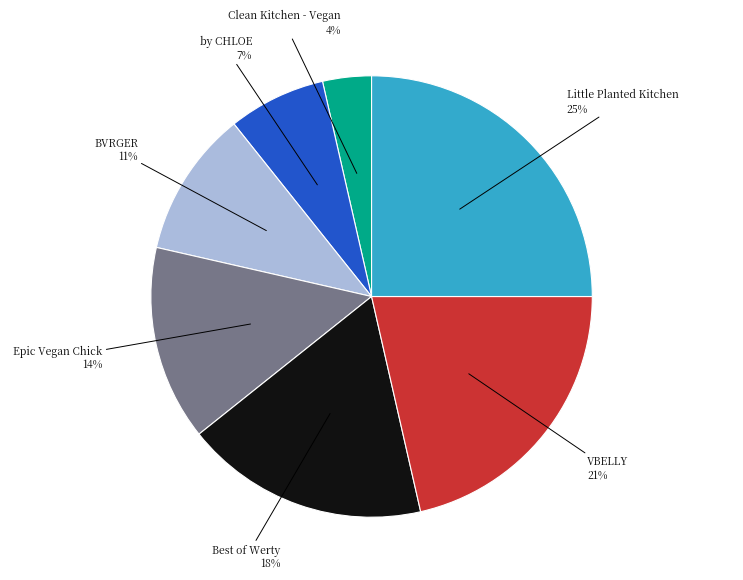

Is there any slice that represents more than half of the pie?

No